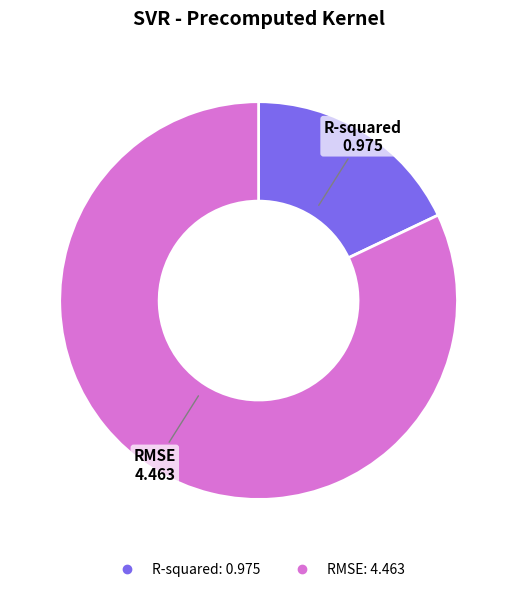

Which category has the biggest portion of the pie?

RMSE